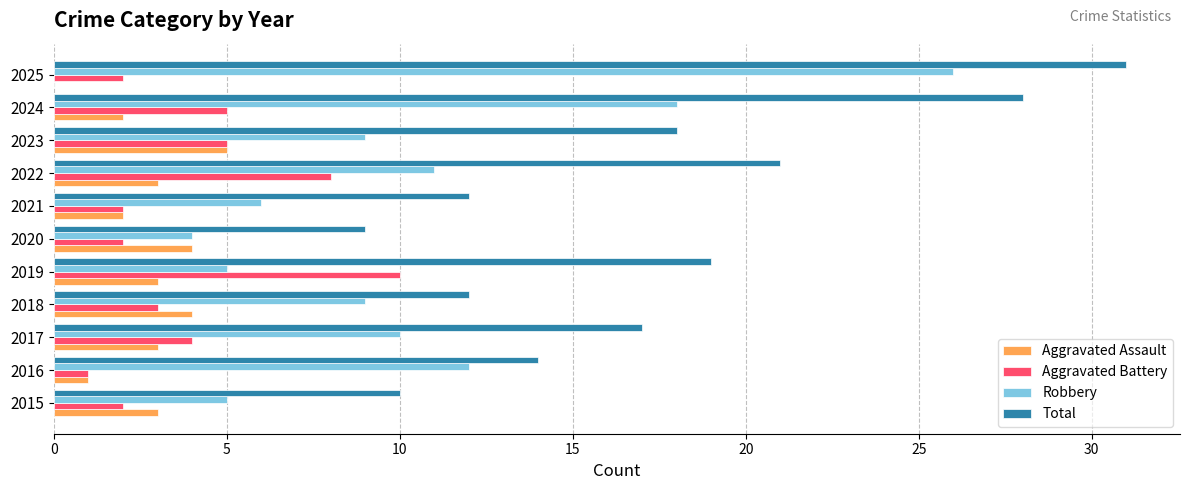

What are all the series names shown in the legend?

Aggravated Assault, Aggravated Battery, Robbery, Total